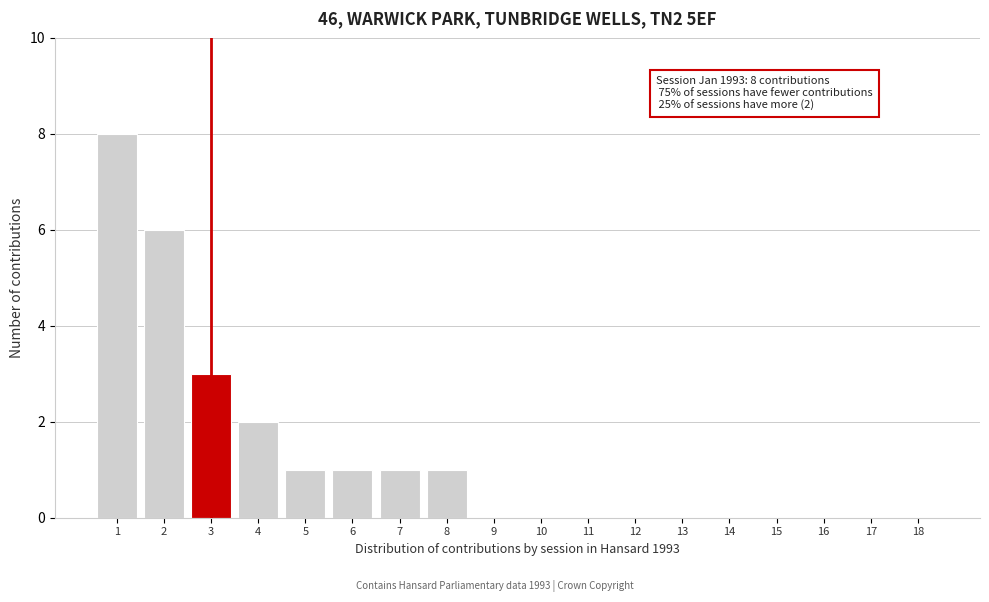

Reading left to right, transcribe all the data shown in this chart.

1=8	2=6	3=3	4=2	5=1	6=1	7=1	8=1	9=0	10=0	11=0	12=0	13=0	14=0	15=0	16=0	17=0	18=0